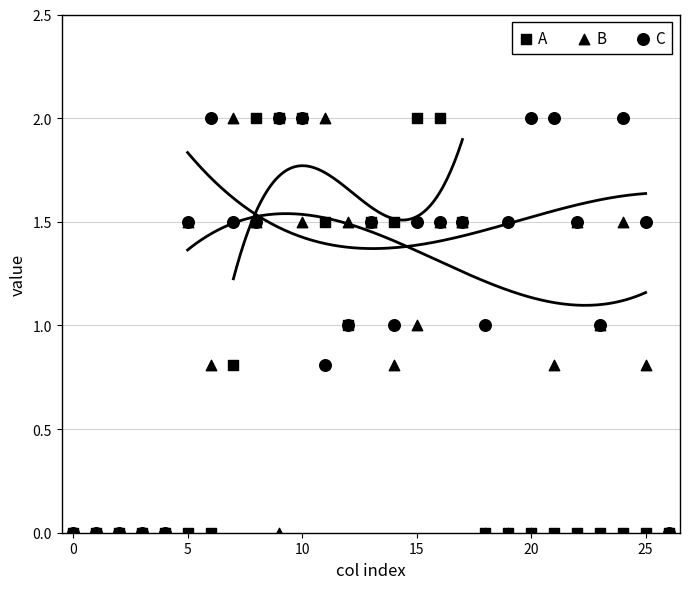

Which series reaches the minimum Y coordinate?

A